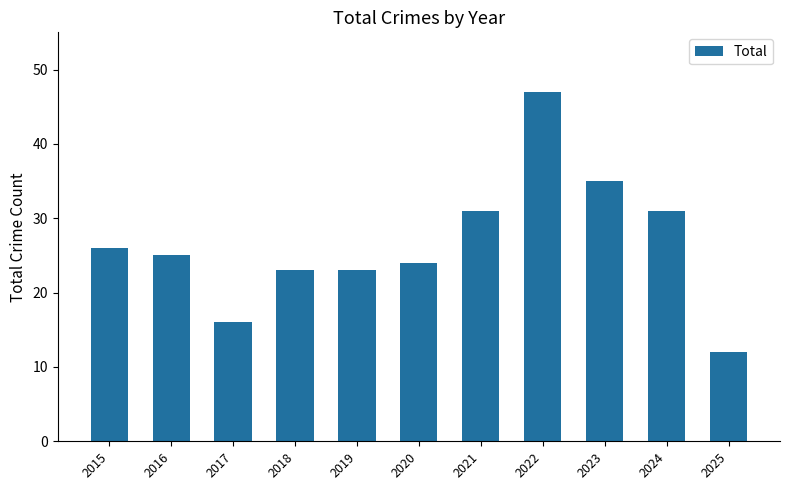

How many series are shown in this chart?

1